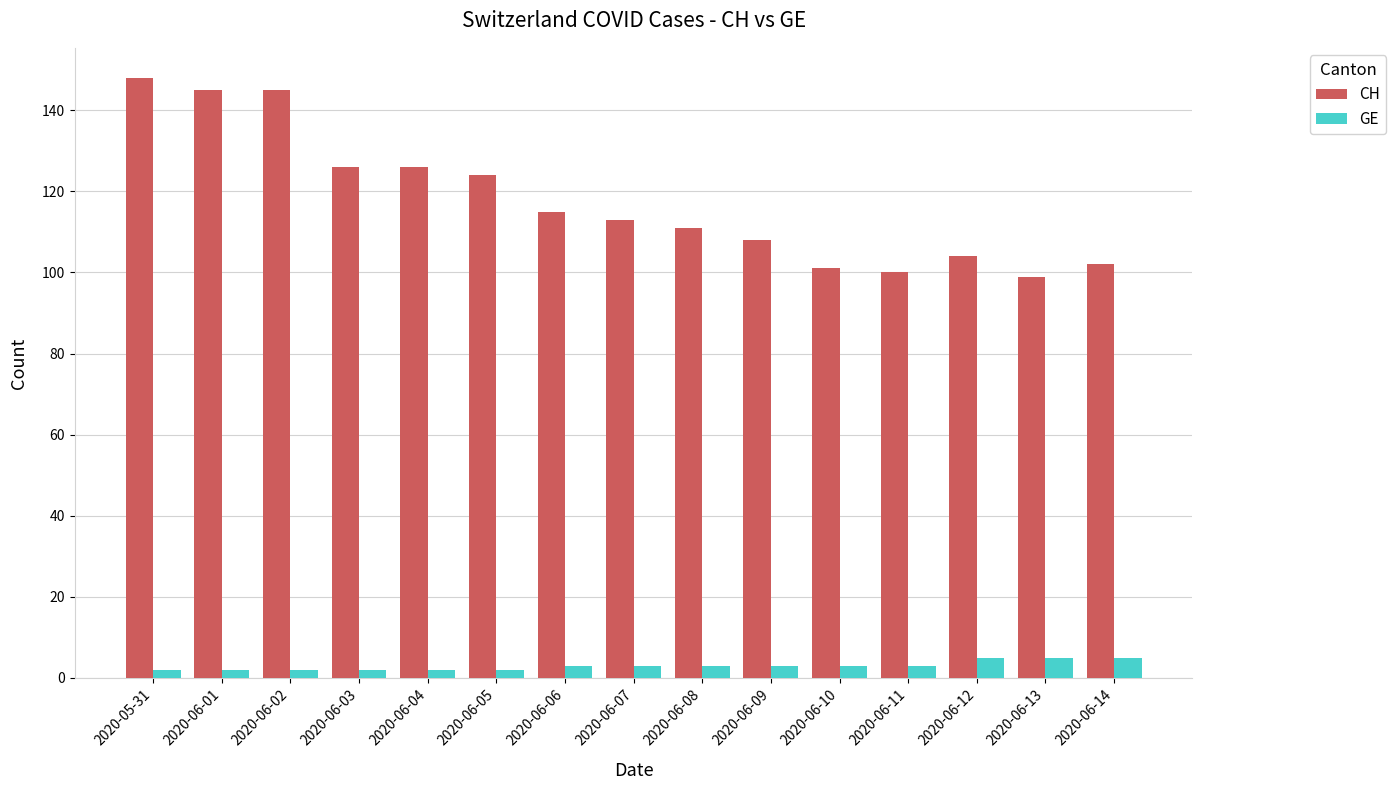

Count the number of data series in this chart.

2